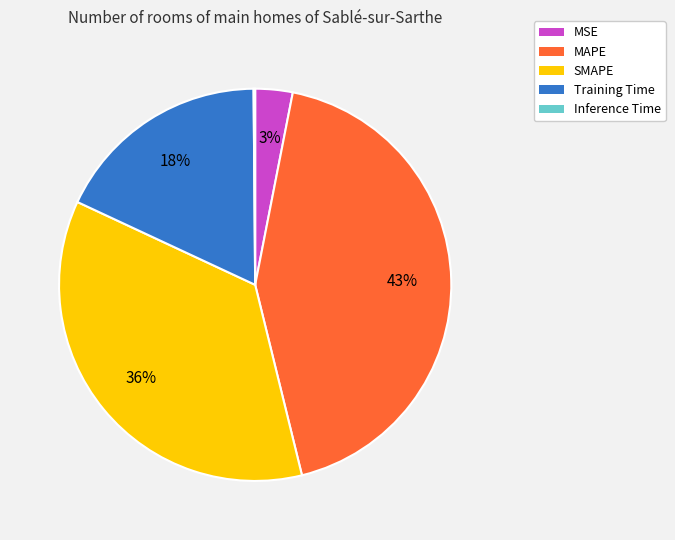

Is there a majority slice in this chart?

No